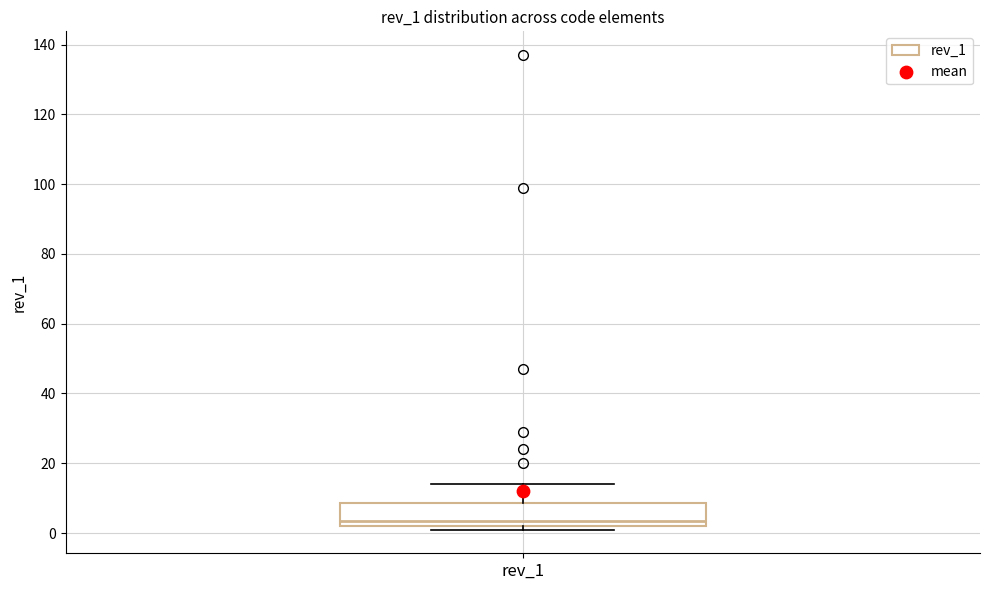

Where does the upper whisker of the box for rev_1 end on the y-axis? The values are not printed on the chart, so give them approximately, as read against the axis.

14